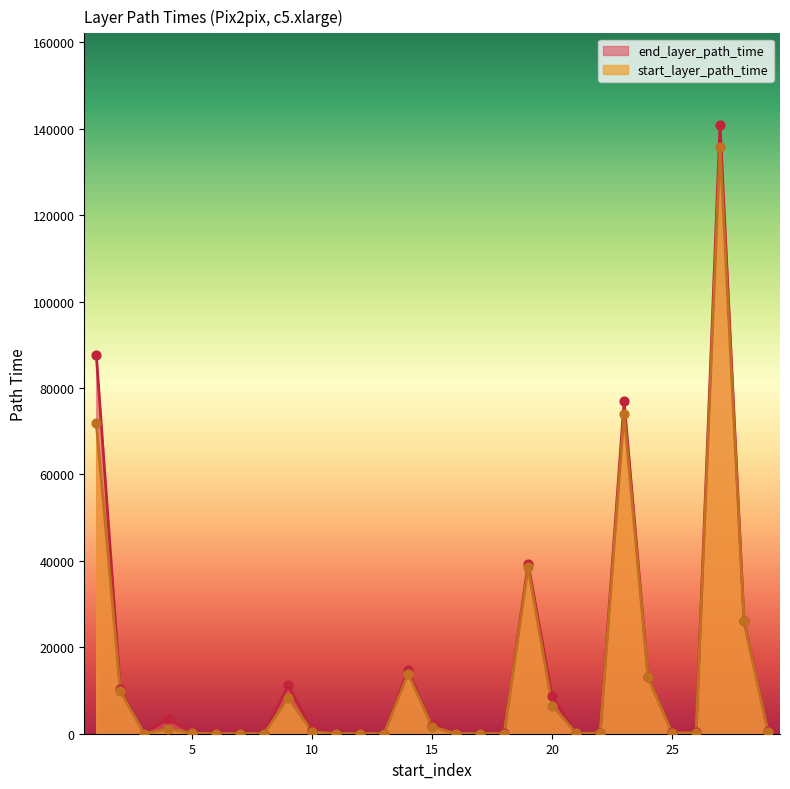

Is the value of start_layer_path_time at 11 greater than the value of end_layer_path_time at 23?

No